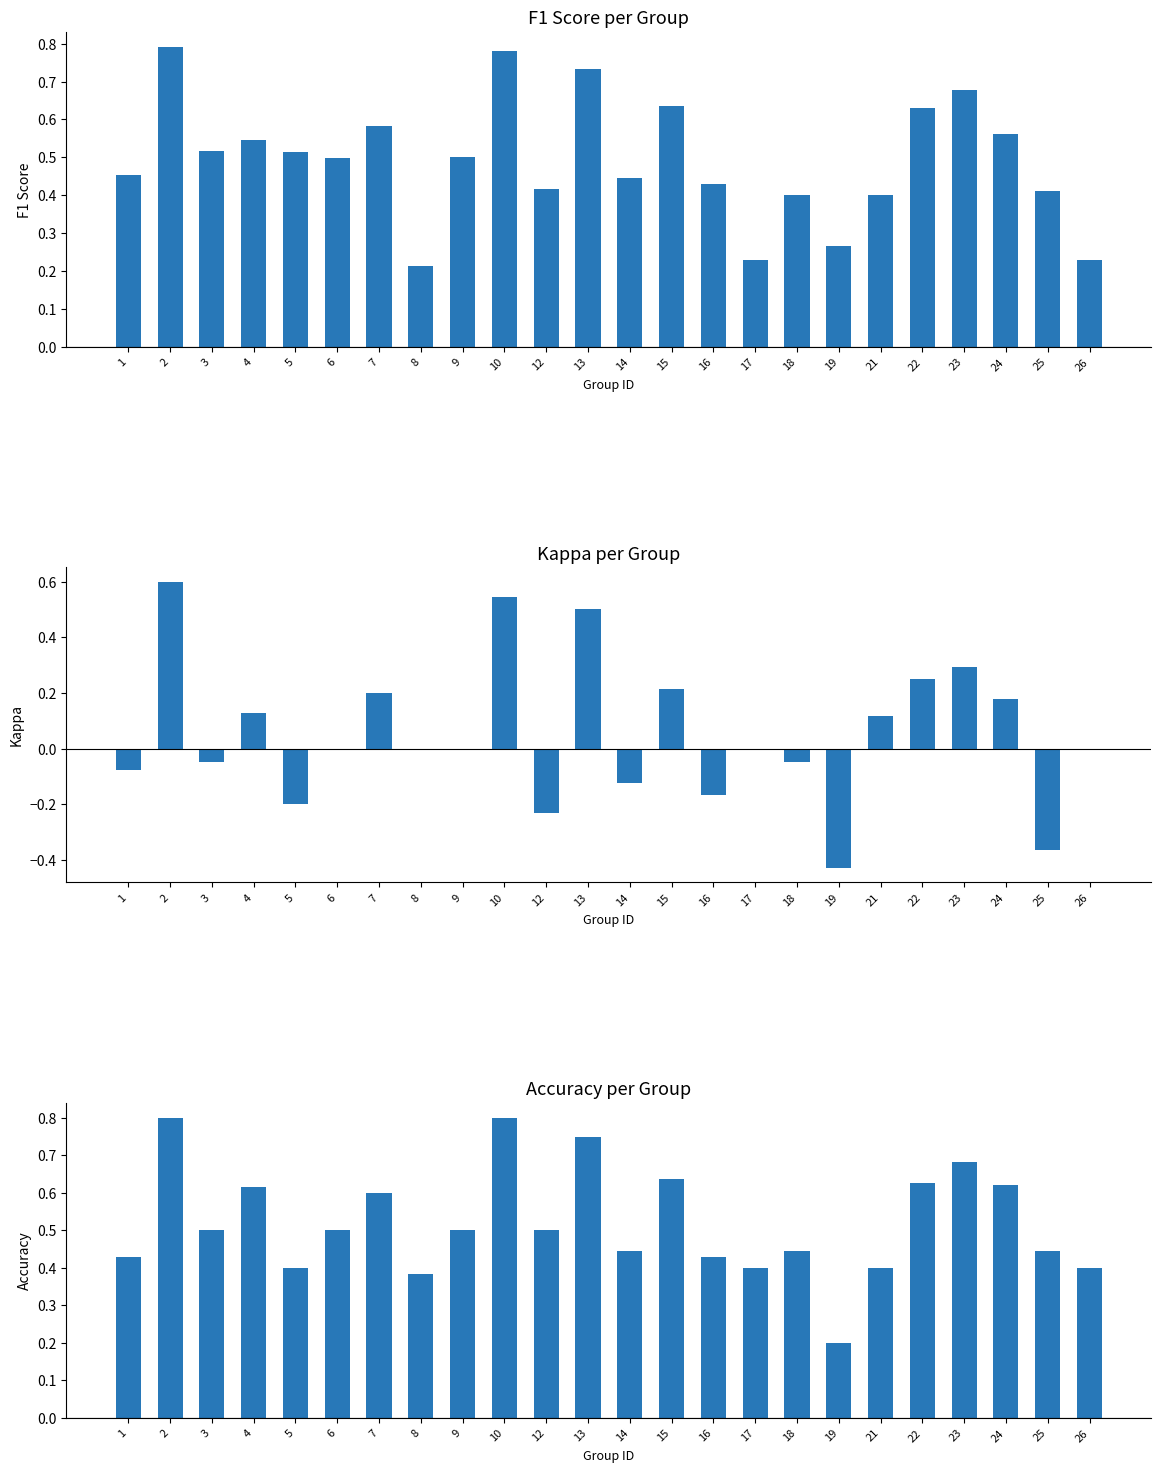

What is the average value of the kappa series?

0.1